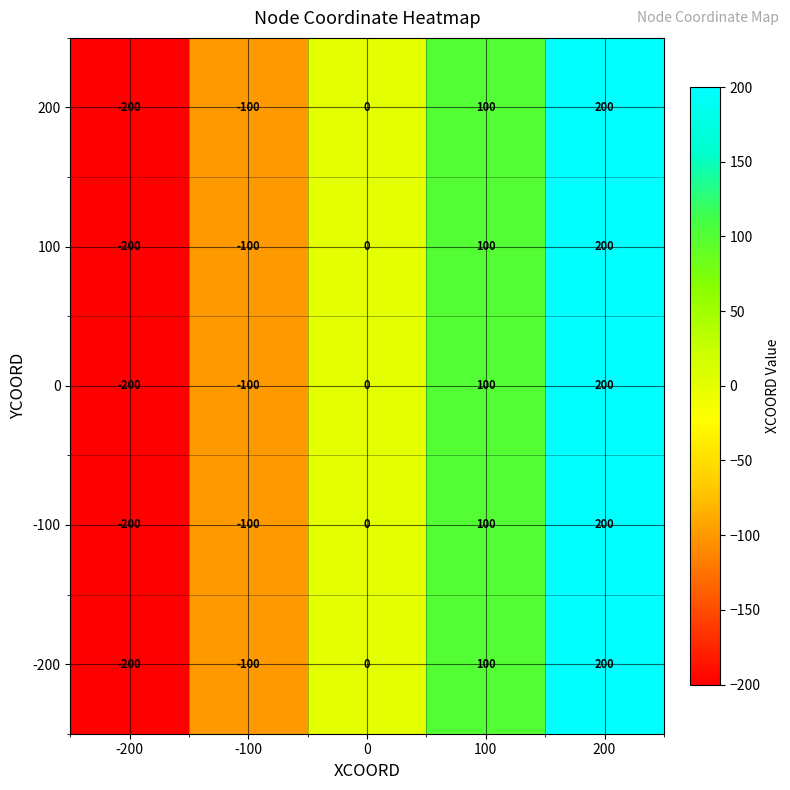

Reading left to right, extract all data points from this chart.

200: -200=-200	-100=-100	0=0	100=100	200=200
100: -200=-200	-100=-100	0=0	100=100	200=200
0: -200=-200	-100=-100	0=0	100=100	200=200
-100: -200=-200	-100=-100	0=0	100=100	200=200
-200: -200=-200	-100=-100	0=0	100=100	200=200